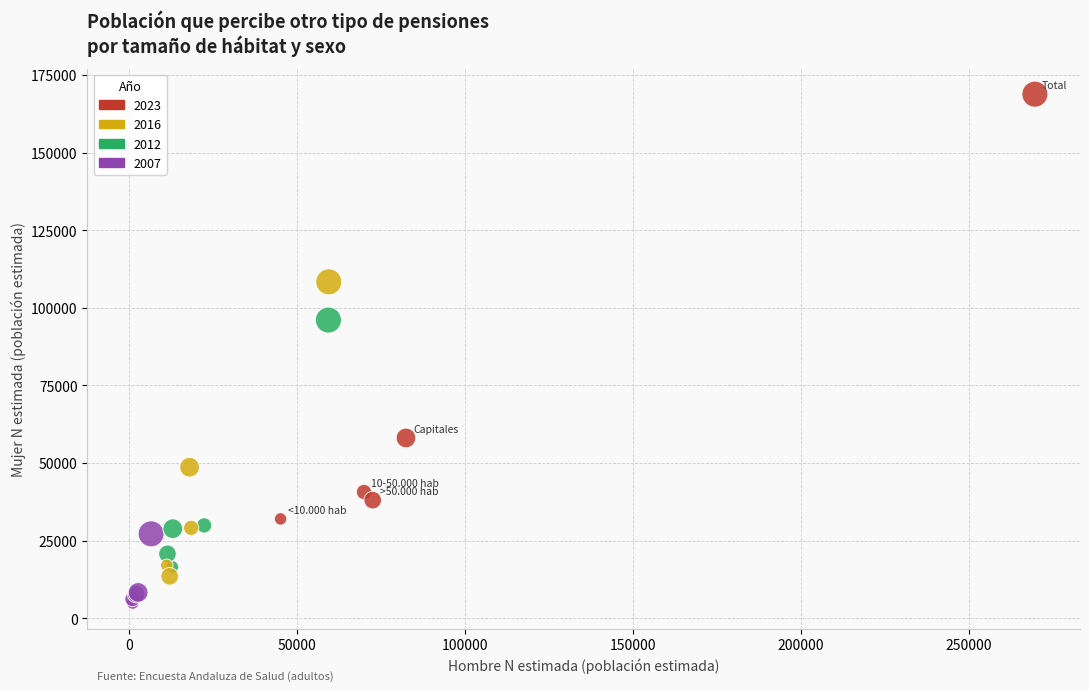

Which series has the widest spread of Y values?

2023